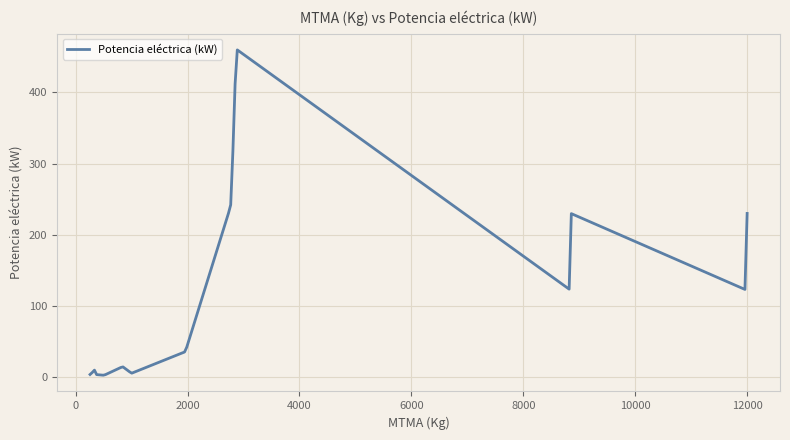

Does the chart have visible grid lines?

Yes